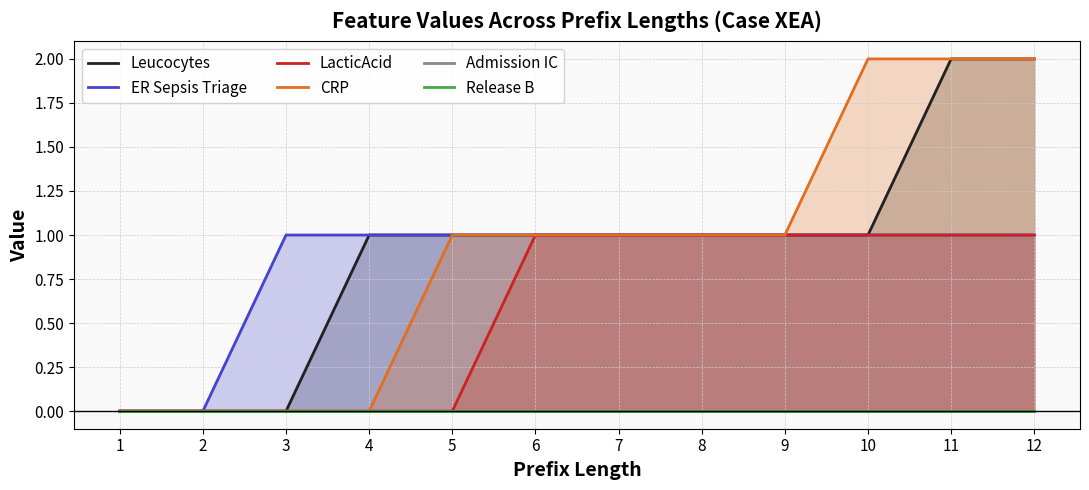

Between 2 and 9, which series saw the biggest shift?

Leucocytes